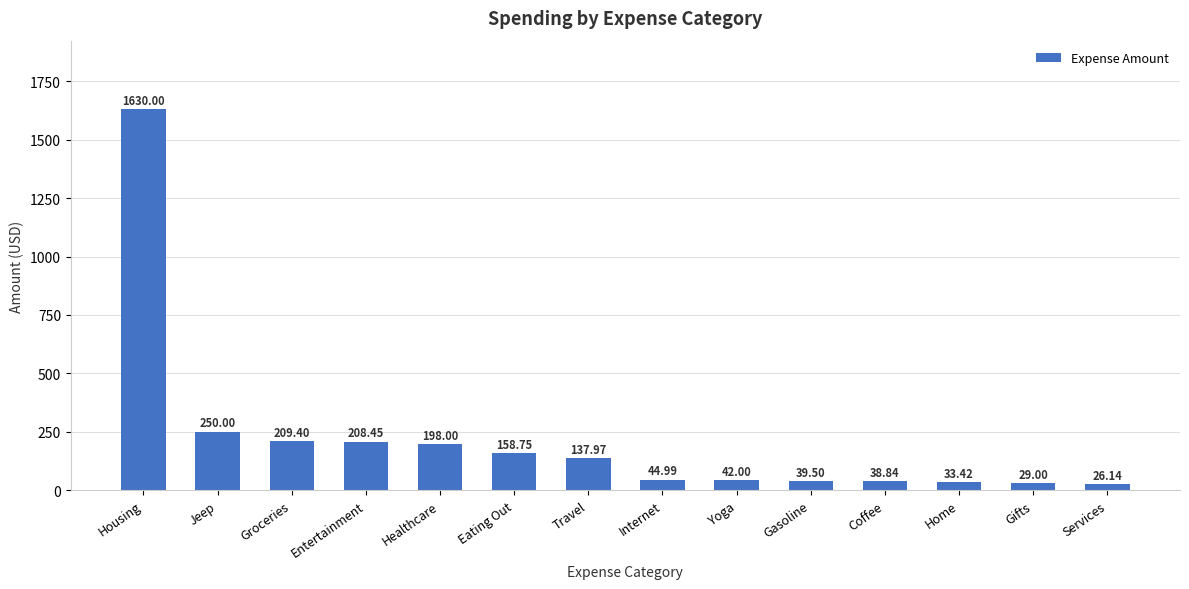

What is the smallest value displayed?

26.1